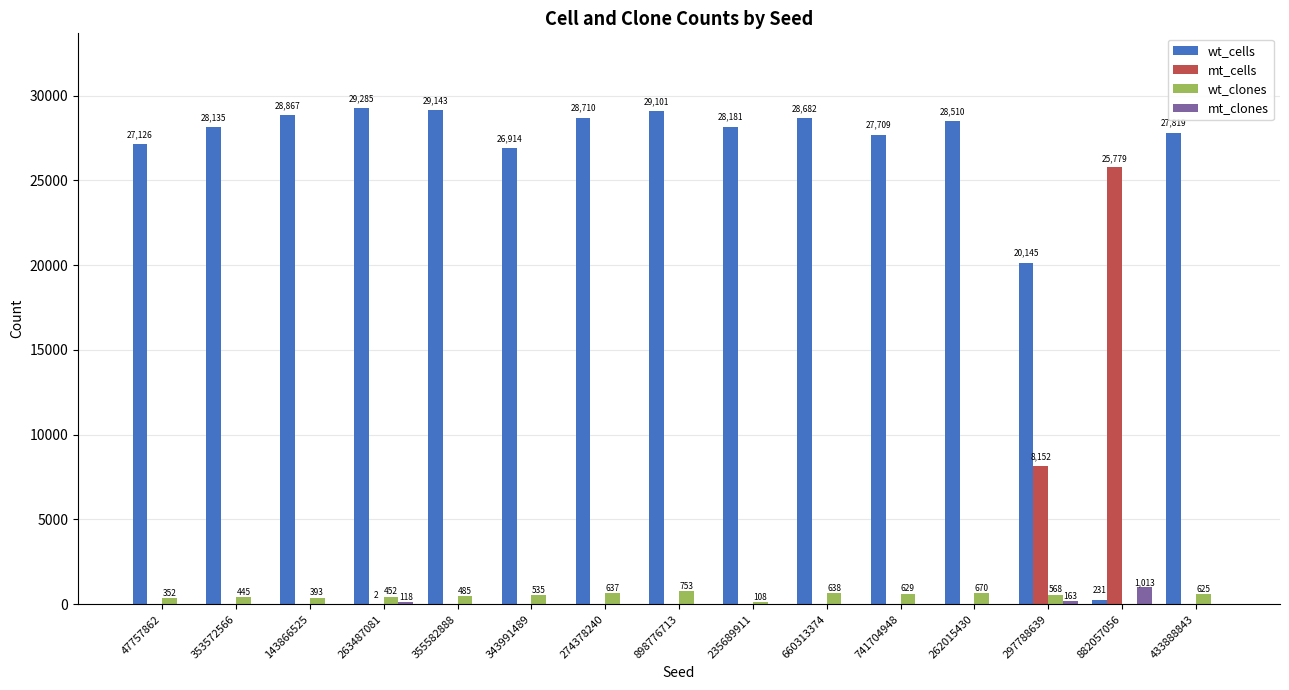

Which label corresponds to the largest value in the chart?

263487081